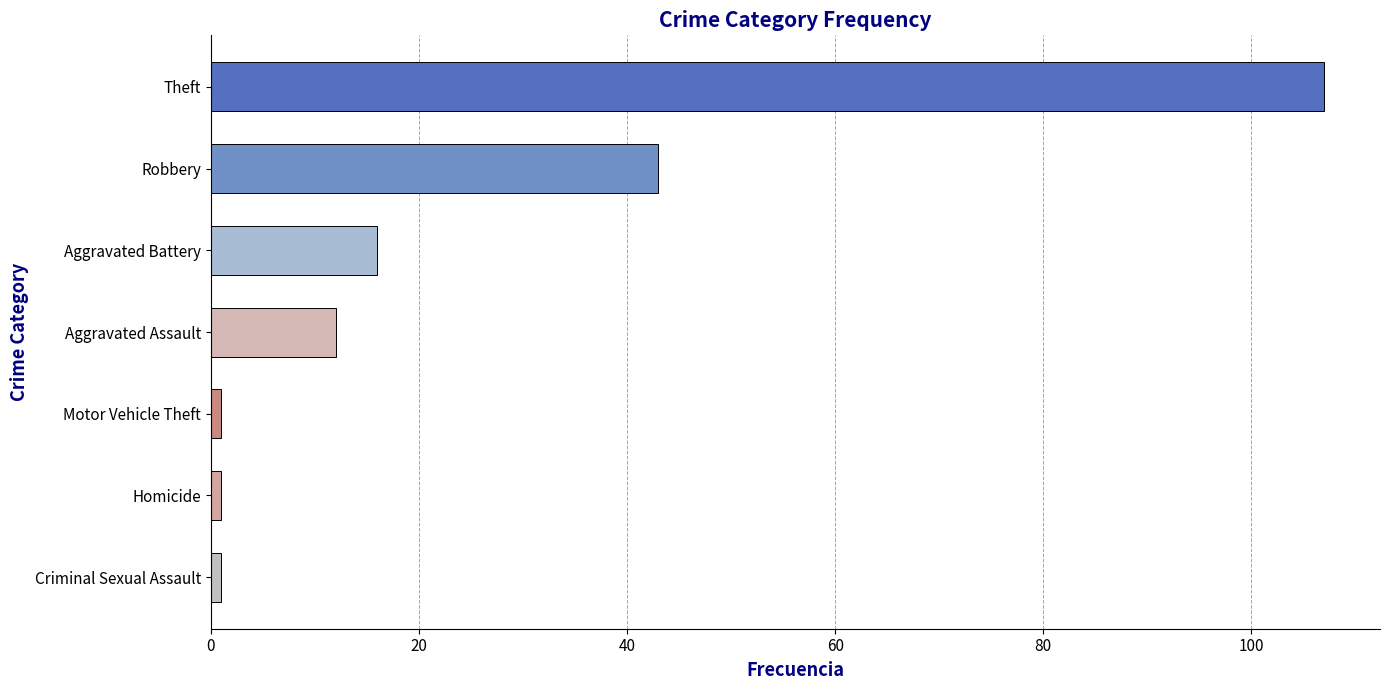

Are the bars grouped side by side (vs. stacked)?

No